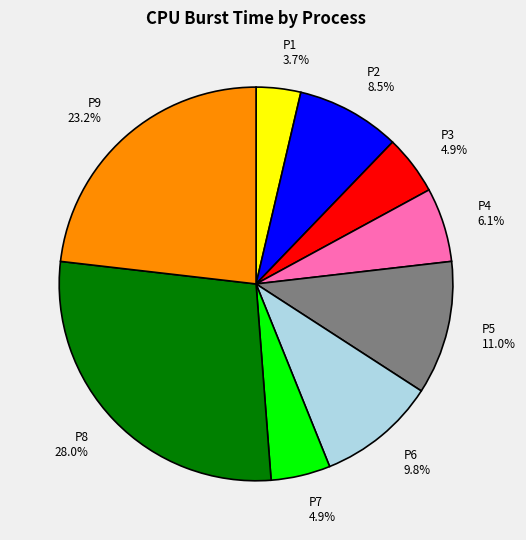

Does P2 8.5% account for over 50% of the chart?

No